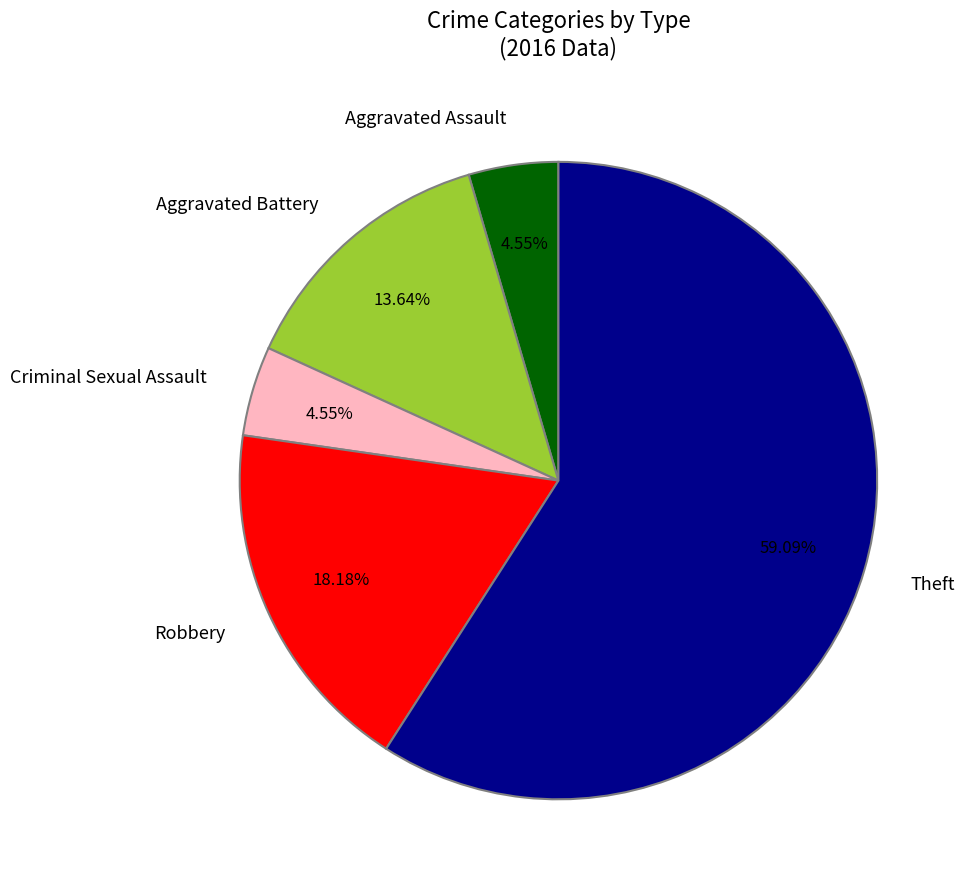

What is the majority slice?

Theft